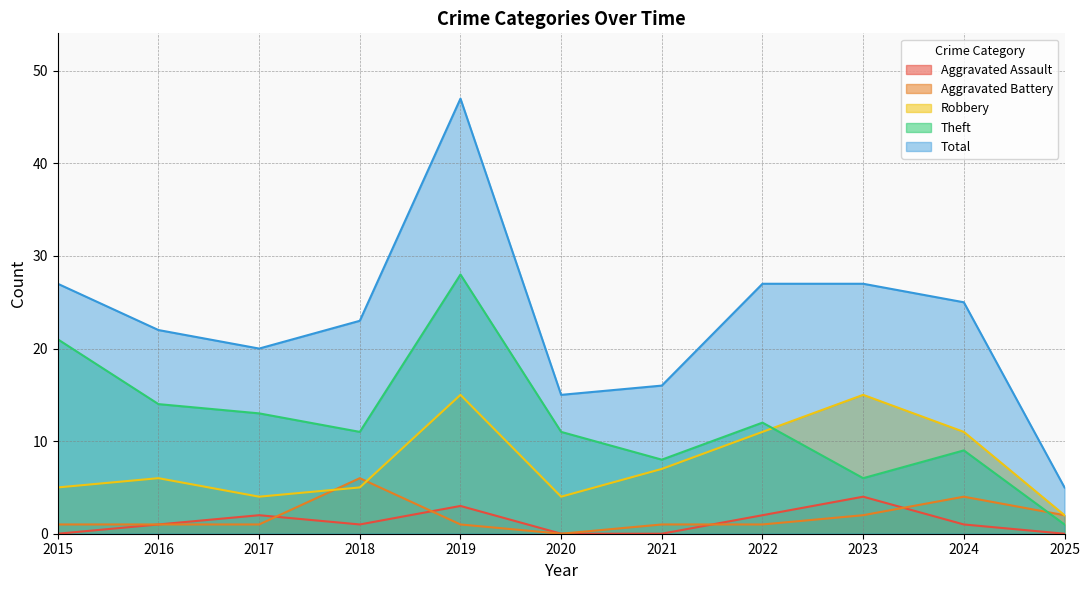

True or false: Total and Theft cross at least once.

False